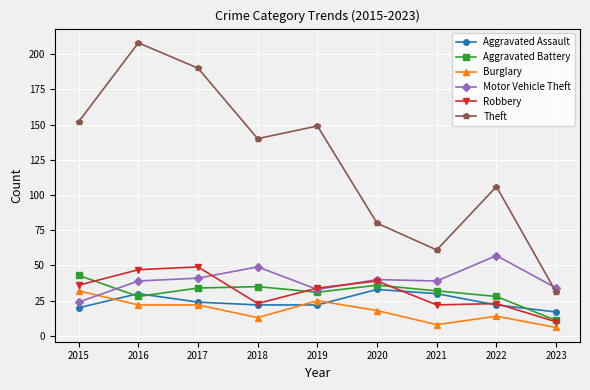

At how many categories does at least one series exceed 203?

1